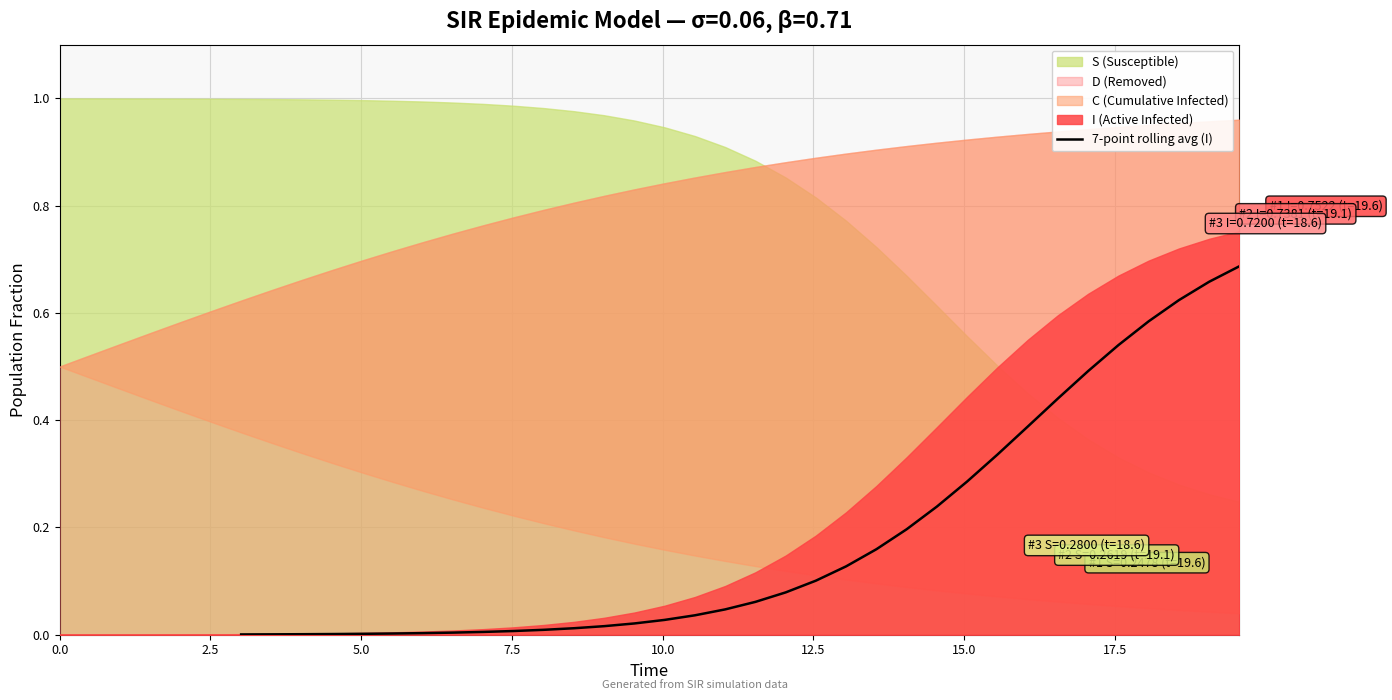

What position from the right is 0.0?

34